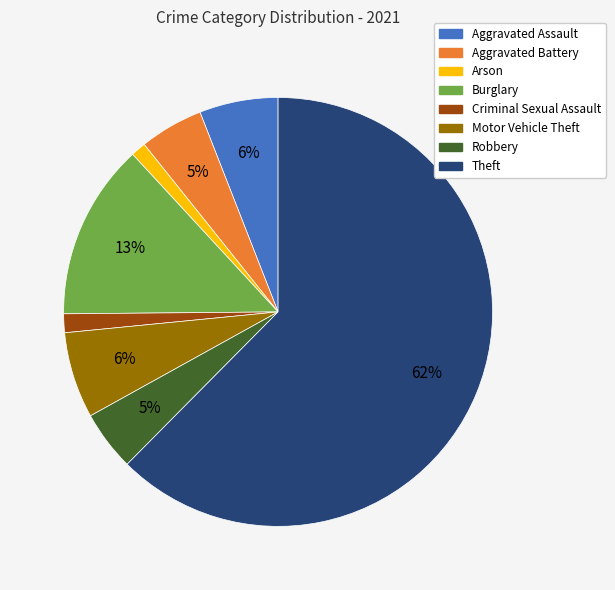

To the nearest percent, what is the average slice percentage?

12%